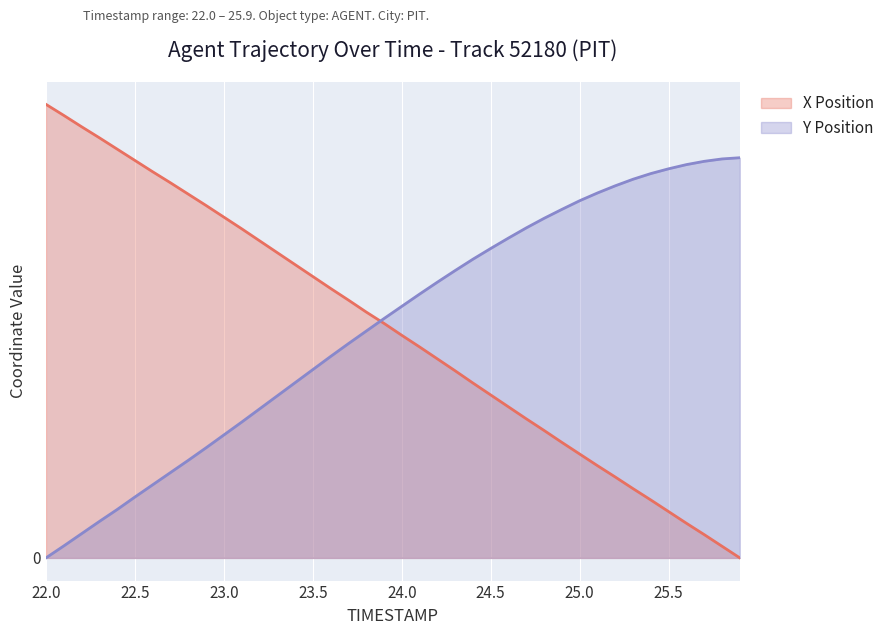

True or false: Y Position has a value of 6.3 at 23.5.

True